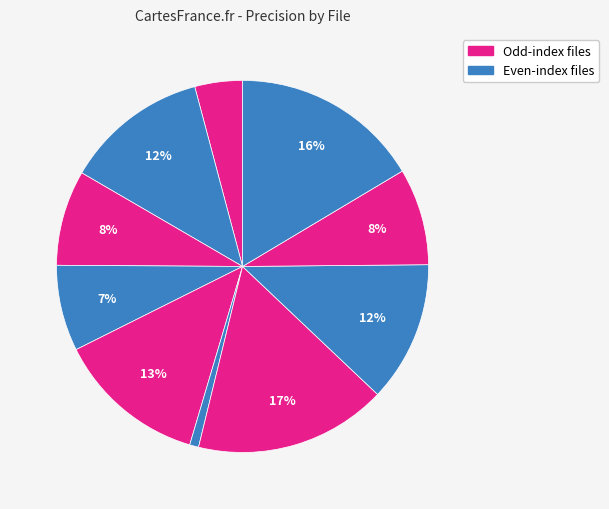

How many segments does this pie chart have?

10